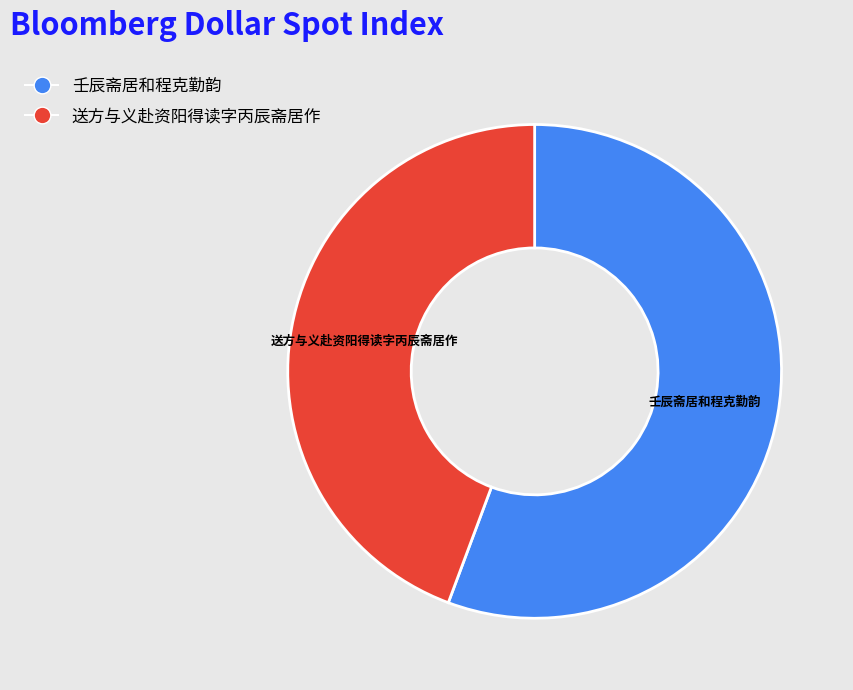

How many segments does this pie chart have?

2